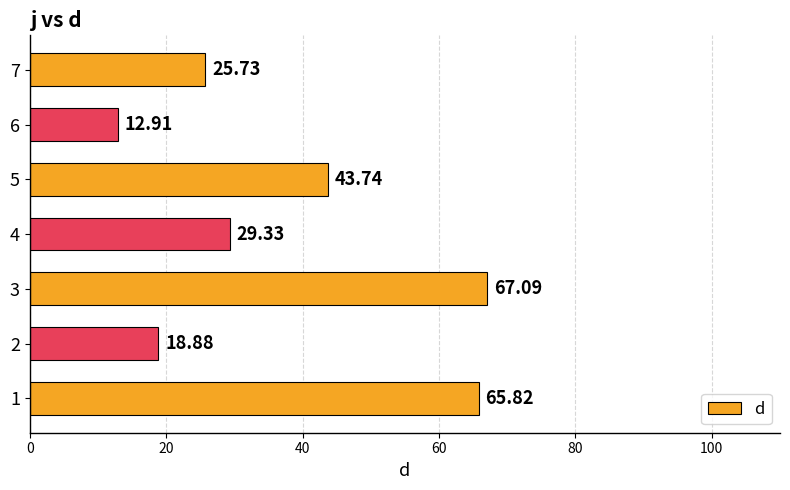

What is the ratio of the value at 6 to the value at 2?

0.7